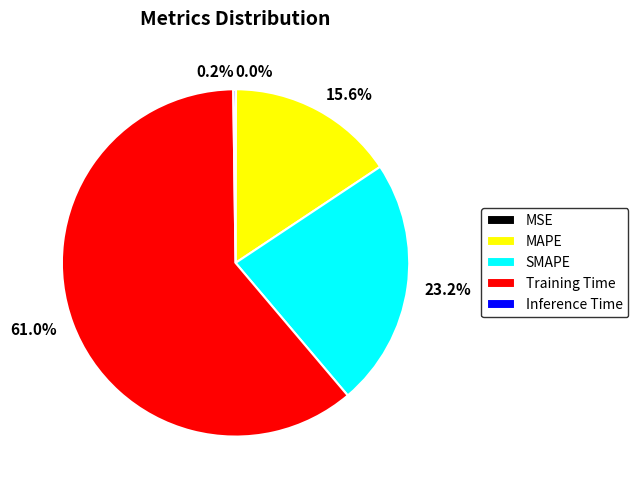

What is the largest slice in the pie chart?

Training Time